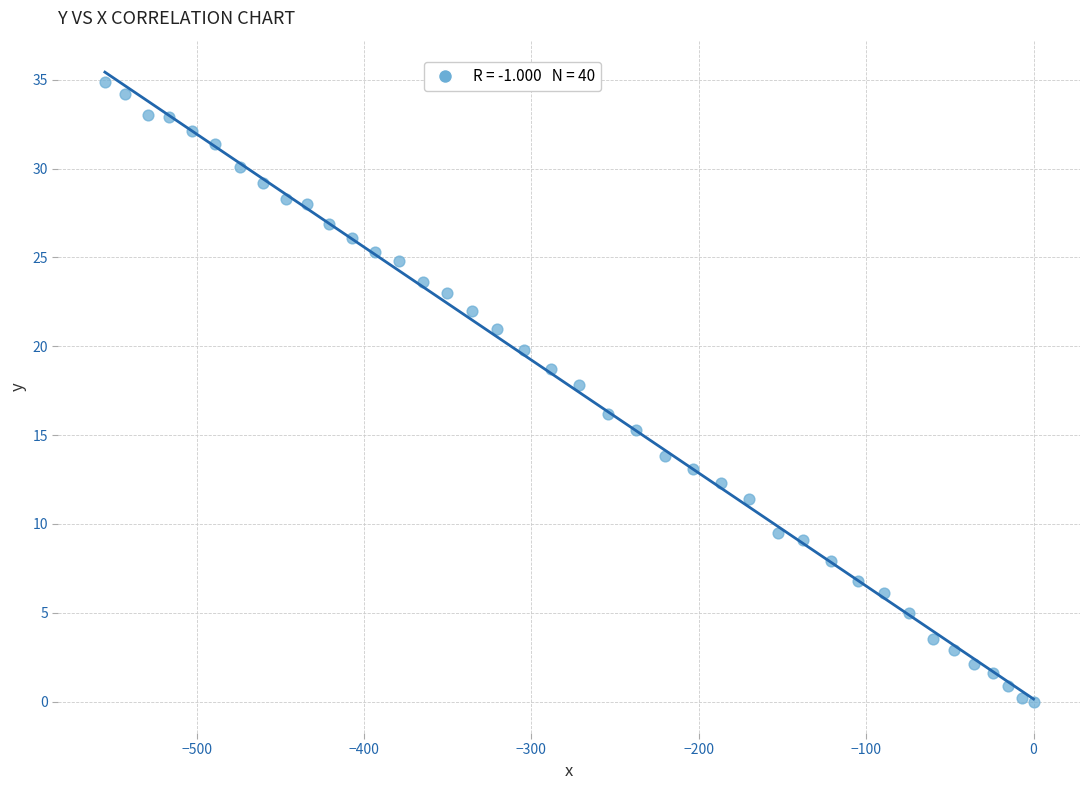

What is the range of Y values (max minus min)?

34.9